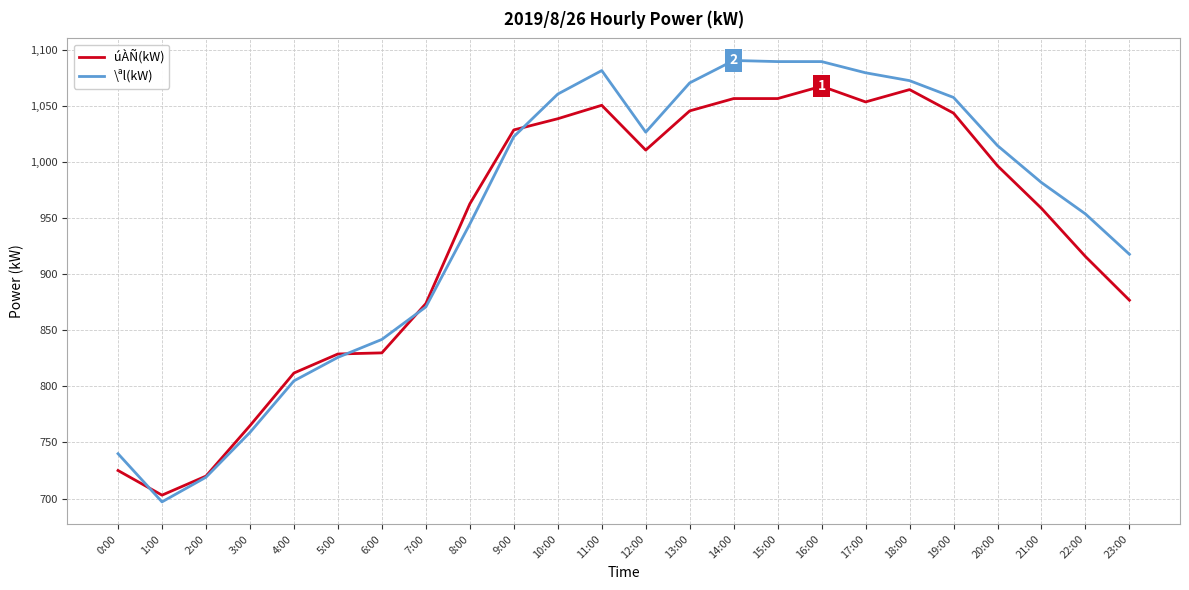

Where does the úÀÑ(kW) series first go above 997?

9:00